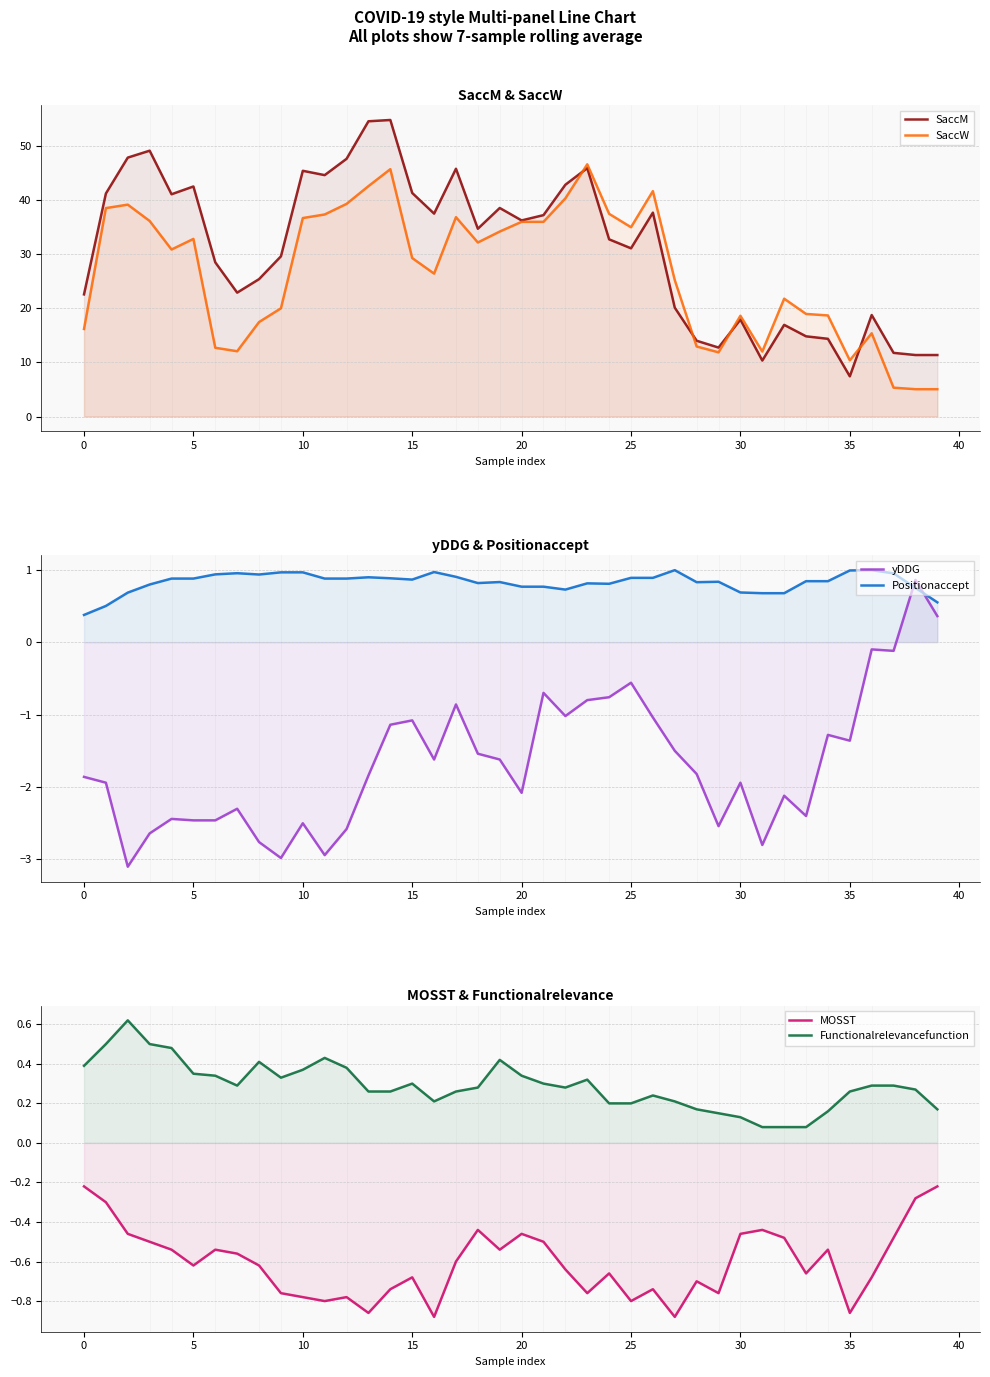

Which series ends up on top after the final intersection of yDDG and MOSST?

yDDG